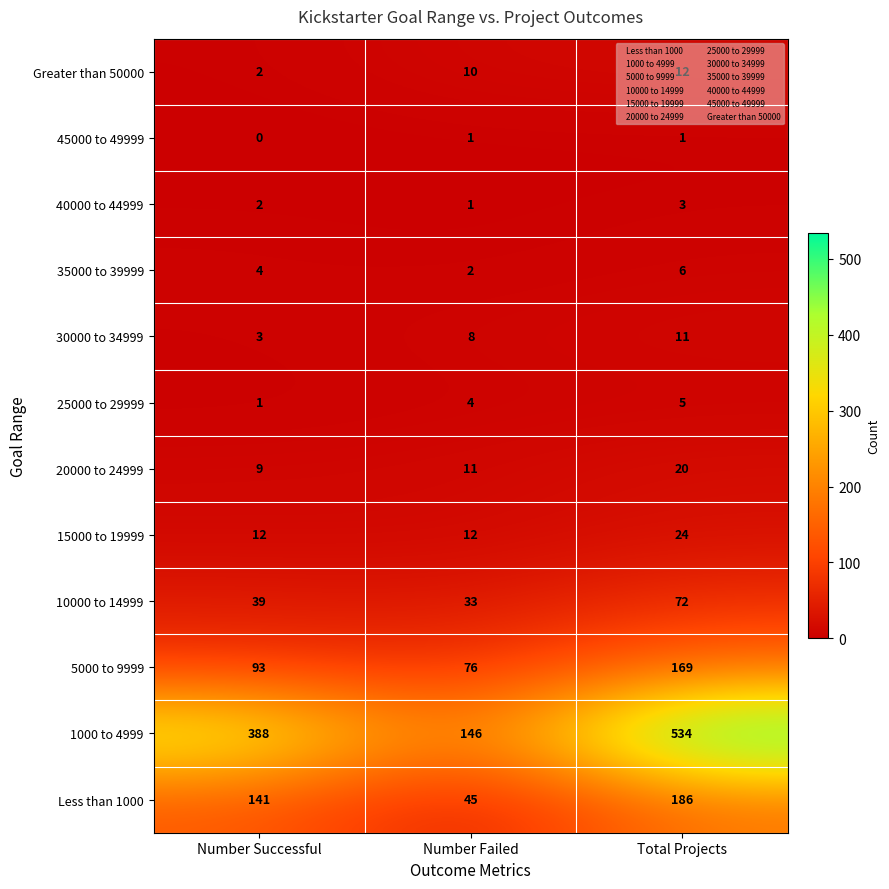

Where is 45000 to 49999 nearest to the value 0?

Number Successful